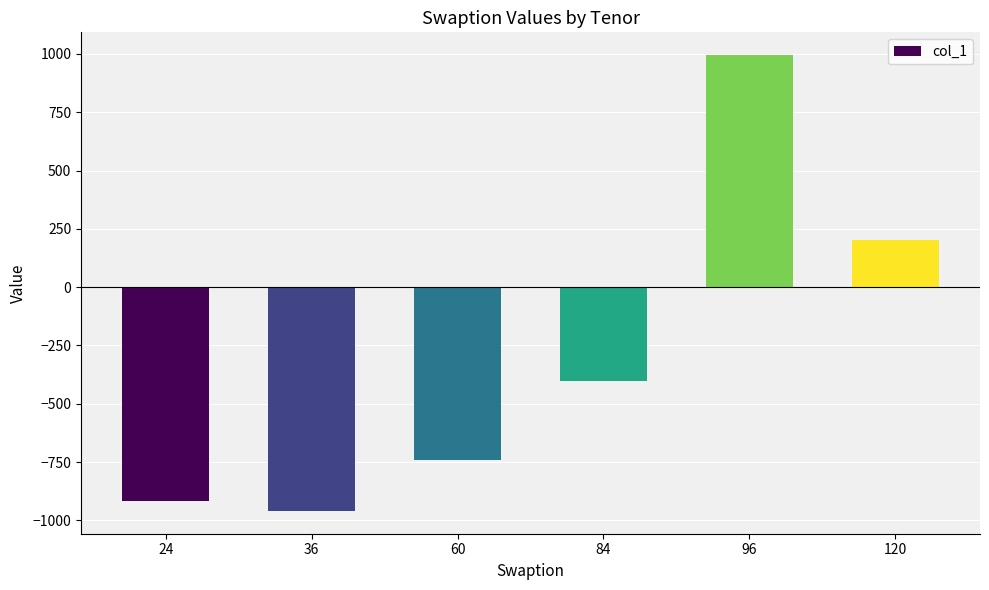

Which category has the lowest value across all series?

36